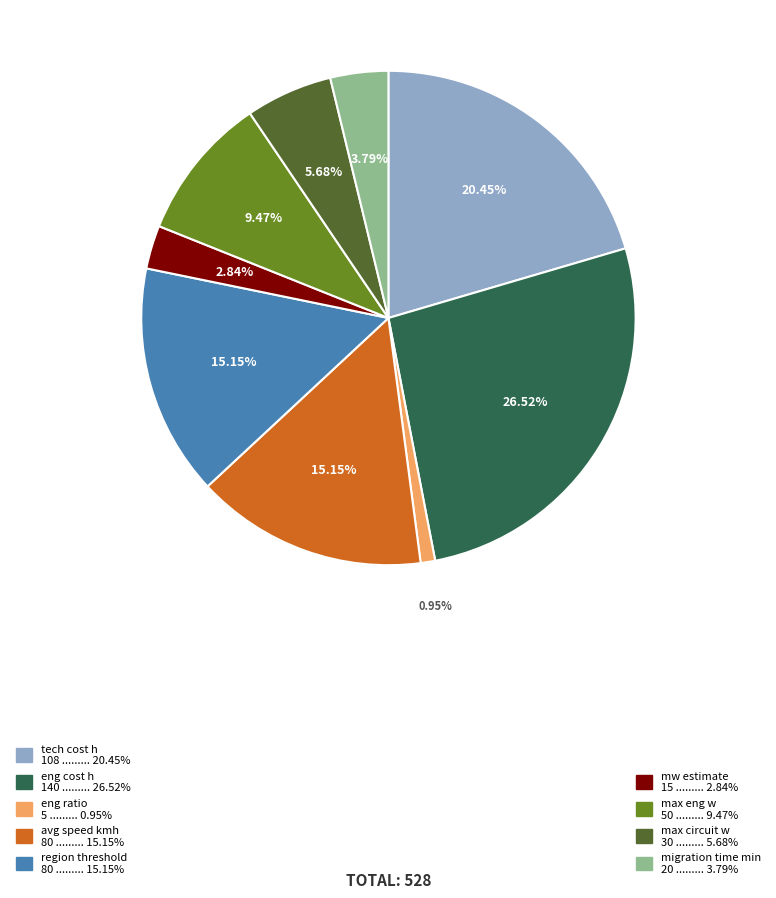

Is it true that max circuit w is 1% of the pie?

False